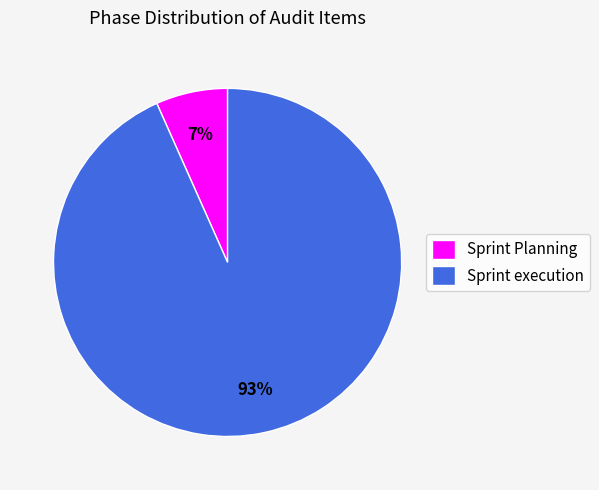

True or false: Sprint execution accounts for 93% of the total.

True